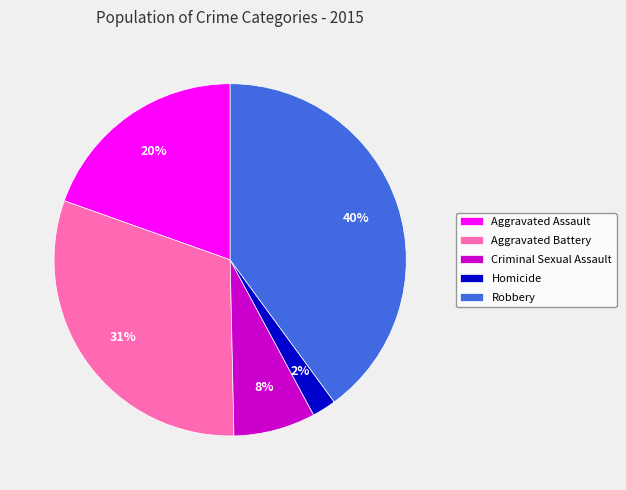

Is Aggravated Battery the majority of the pie?

No